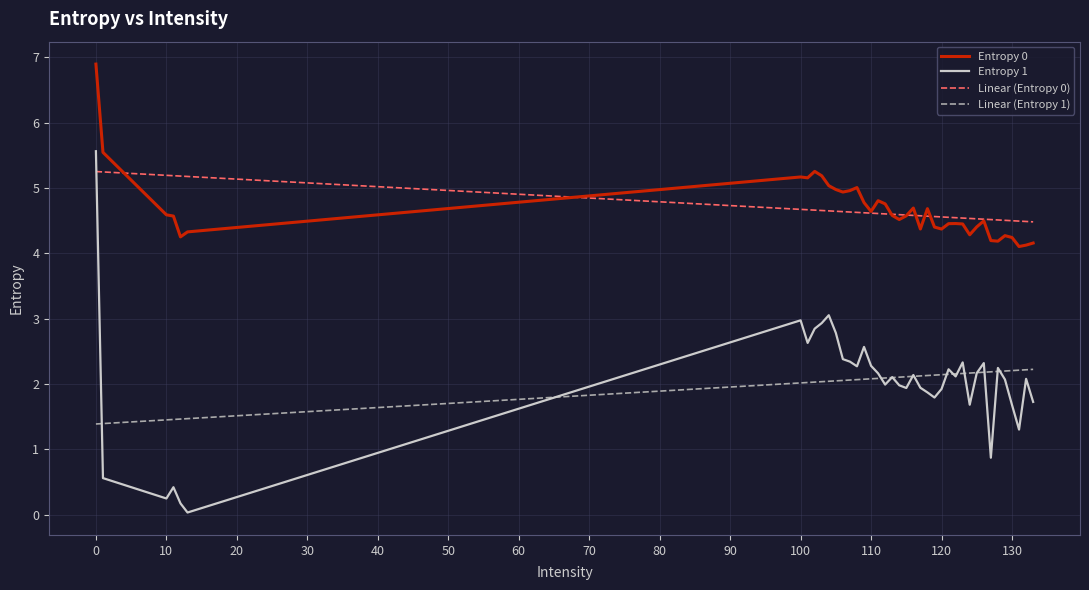

What is the average value of the Entropy 0 series?

4.7